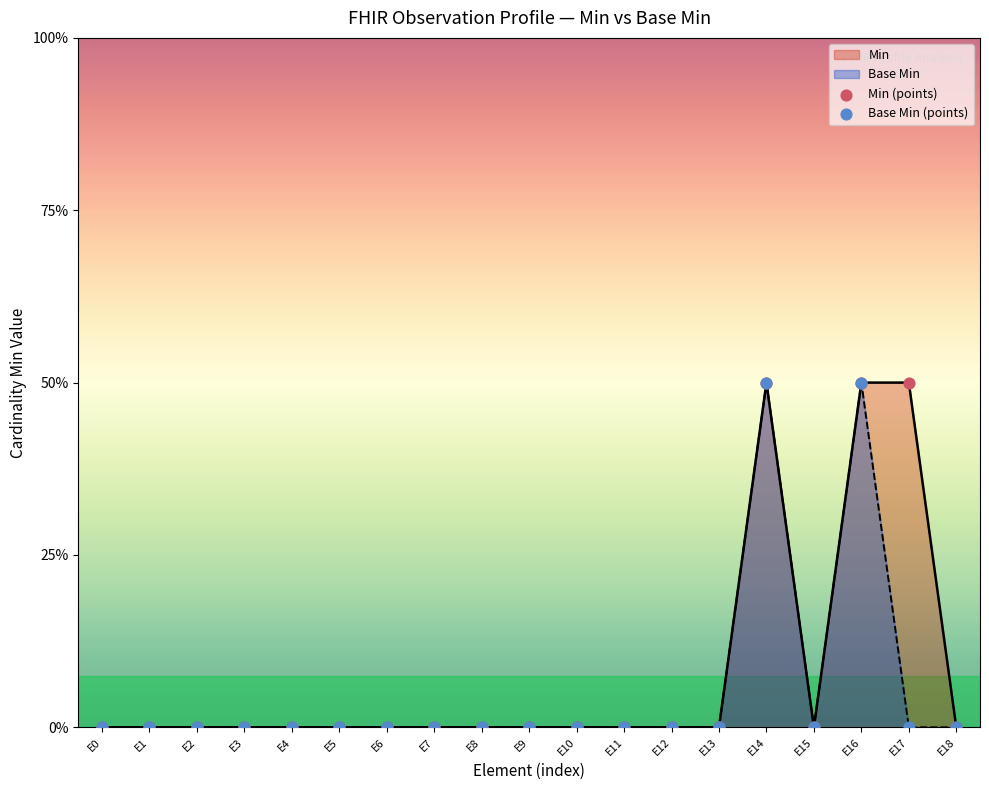

Which series contains the highest Y value?

Min (points)